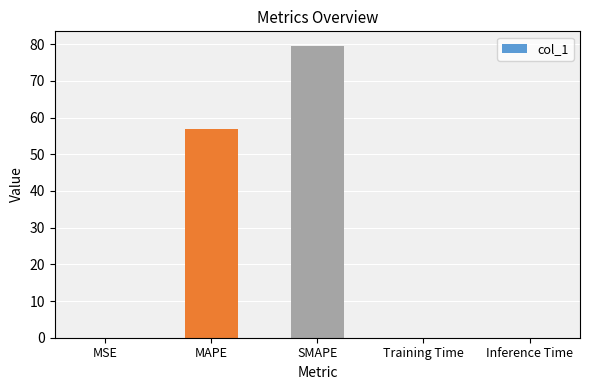

Which has a higher value, SMAPE or Inference Time?

SMAPE